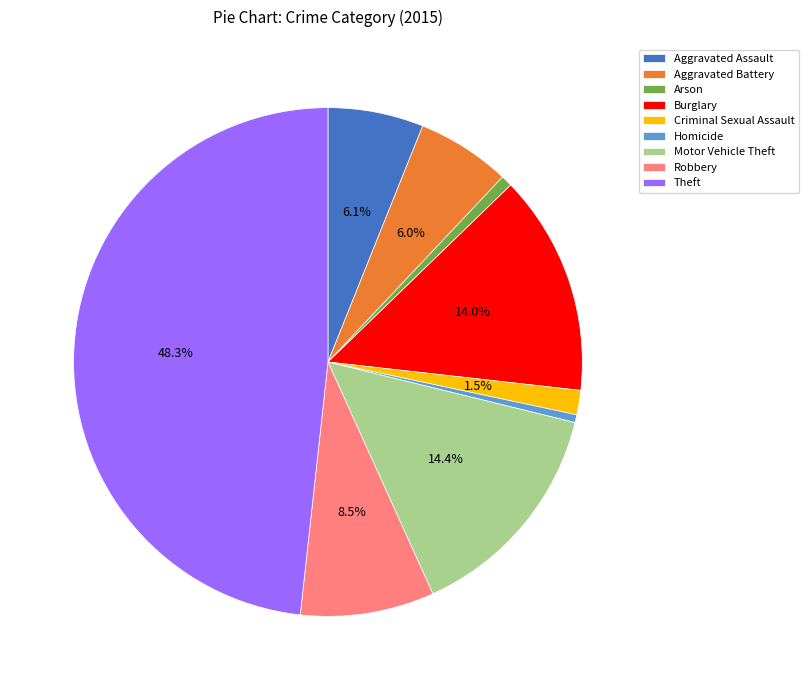

To the nearest percent, what is the combined percentage of Criminal Sexual Assault and Aggravated Assault?

8%